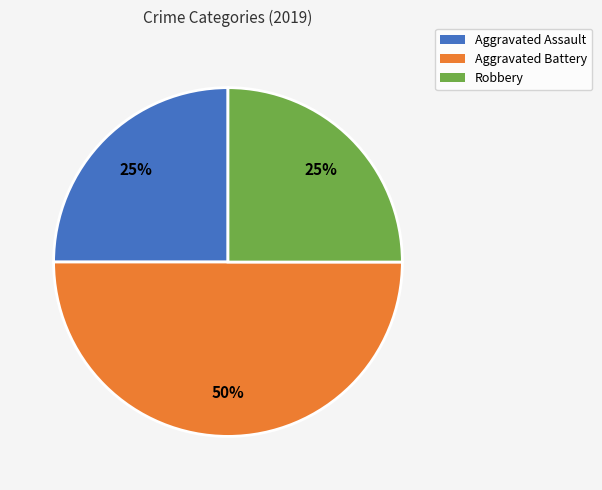

What percentage is the Aggravated Battery slice, to the nearest percent?

50%